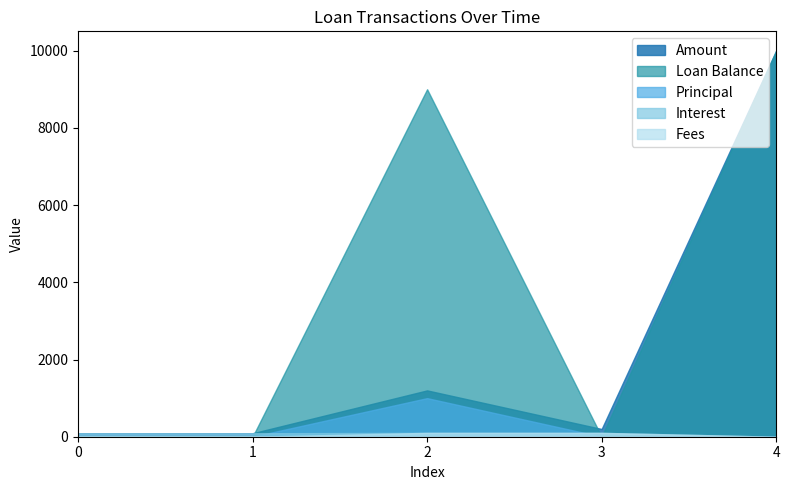

What are all the series names shown in the legend?

Amount, Interest, Principal, Fees, Loan Balance